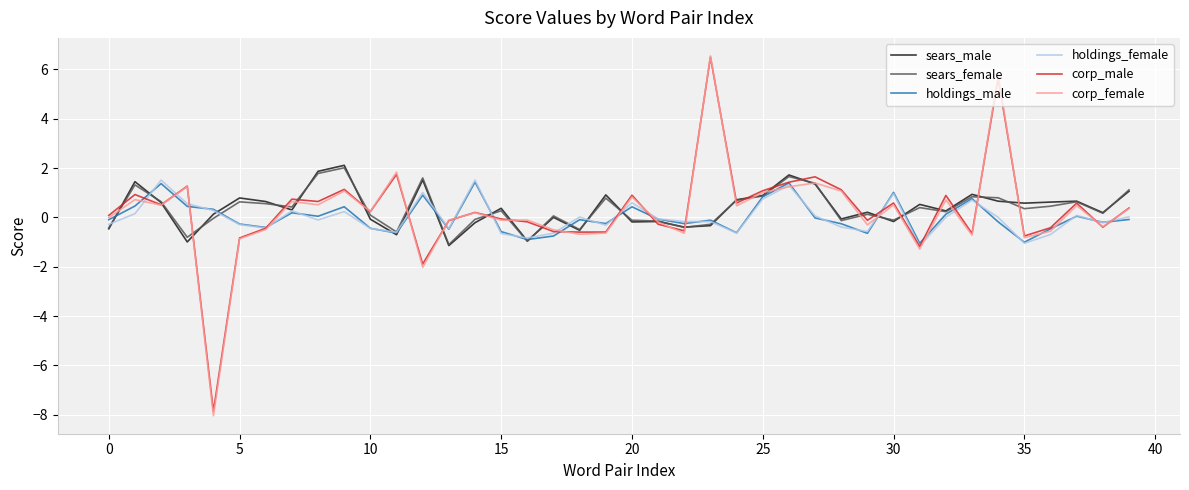

What is the lowest value of the holdings_male series?

-1.1